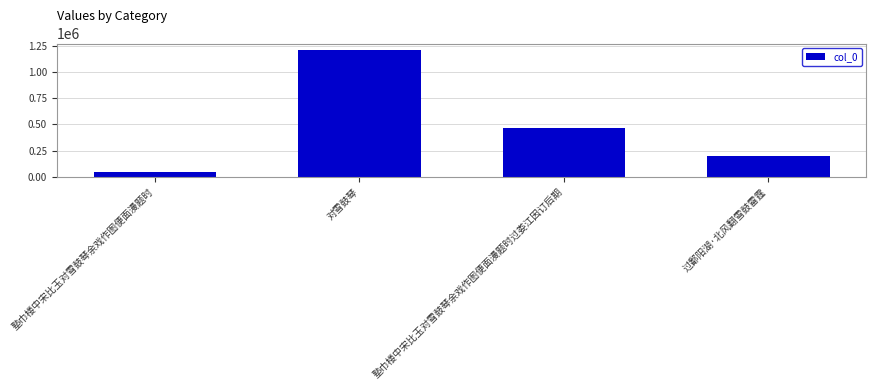

What is the value of the 3rd bar from the left?

470946